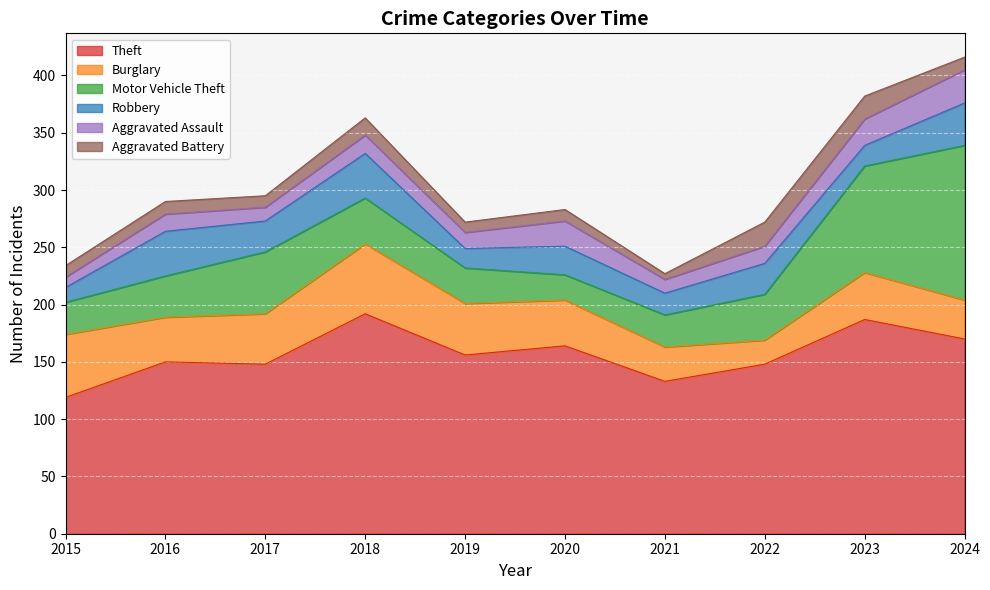

The Aggravated Assault series shows 23 at 2023. True or false?

True